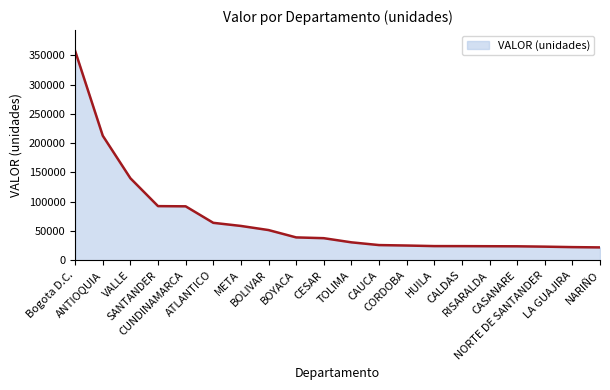

What is the difference between the maximum and minimum values?

335483.2